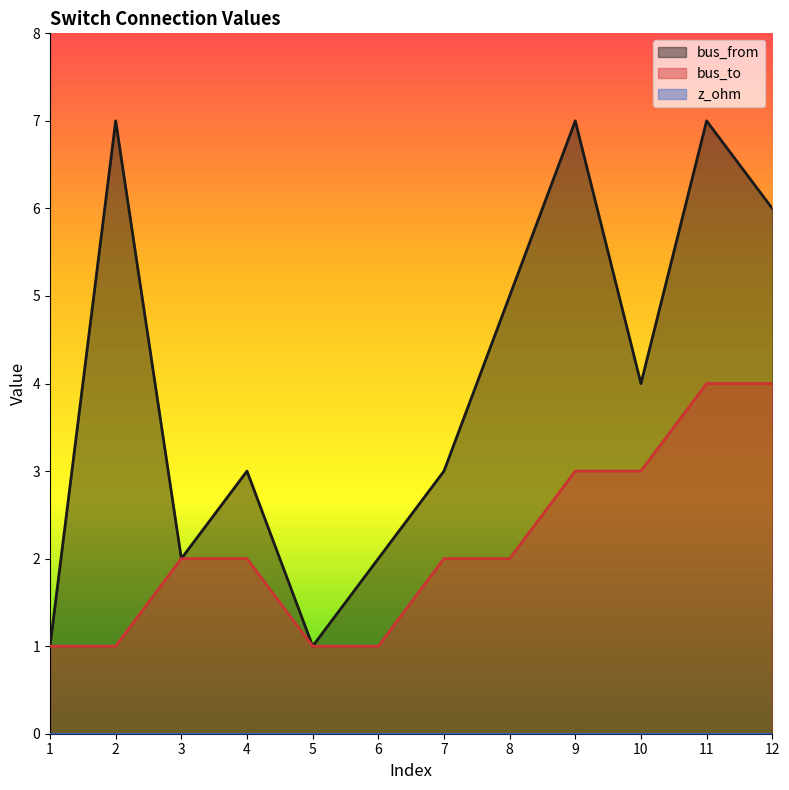

Reading left to right, what are all the values shown in this chart?

bus_from: 1=1	2=7	3=2	4=3	5=1	6=2	7=3	8=5	9=7	10=4	11=7	12=6
bus_to: 1=1	2=1	3=2	4=2	5=1	6=1	7=2	8=2	9=3	10=3	11=4	12=4